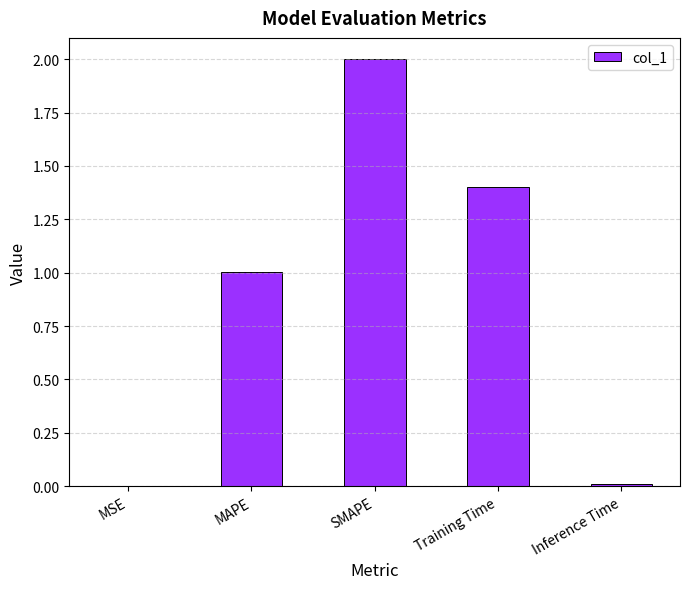

What is the average value?

0.9